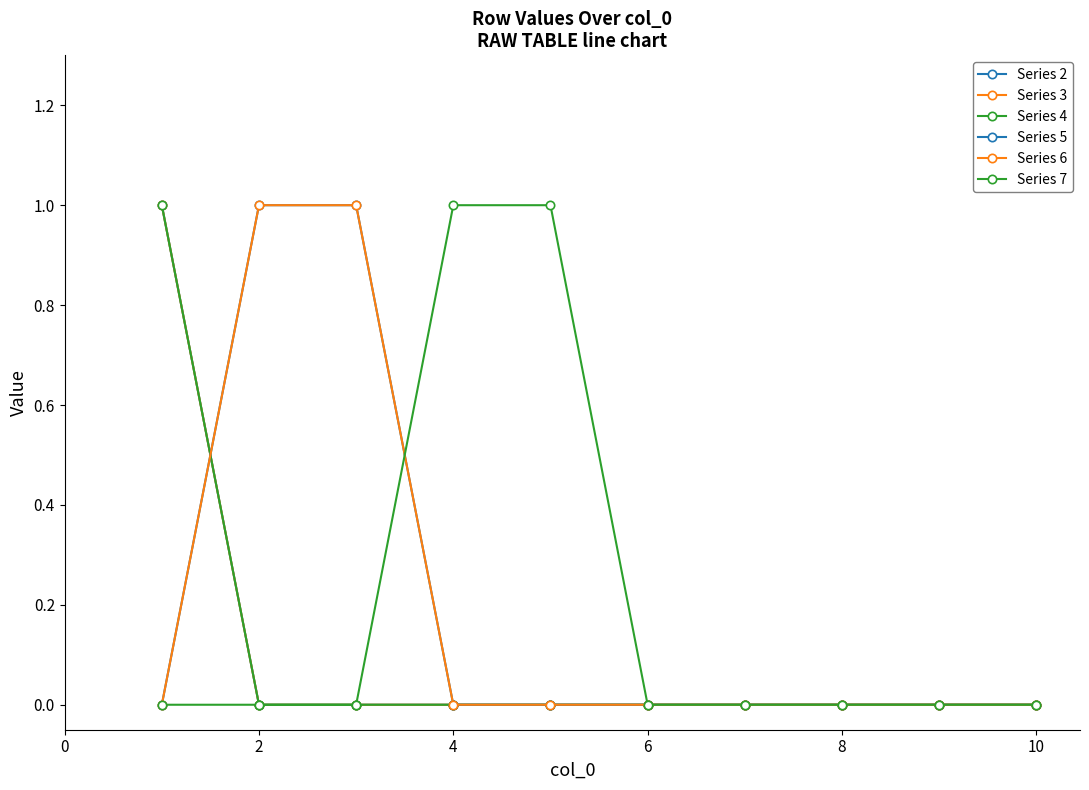

How many times do Series 7 and Series 5 cross each other?

1